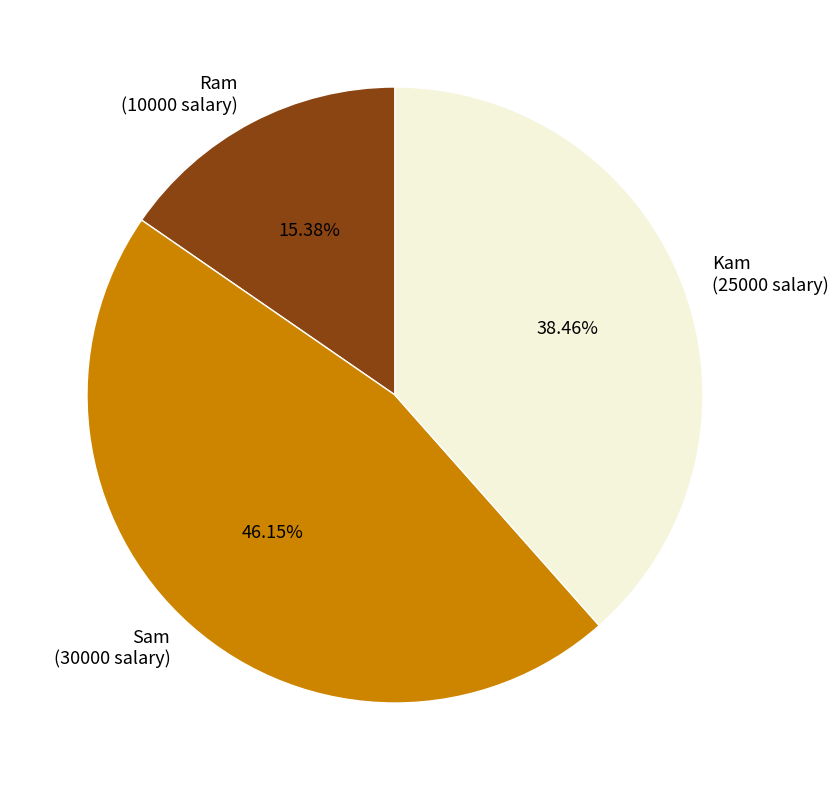

To the nearest percent, what portion does Sam represent?

46%